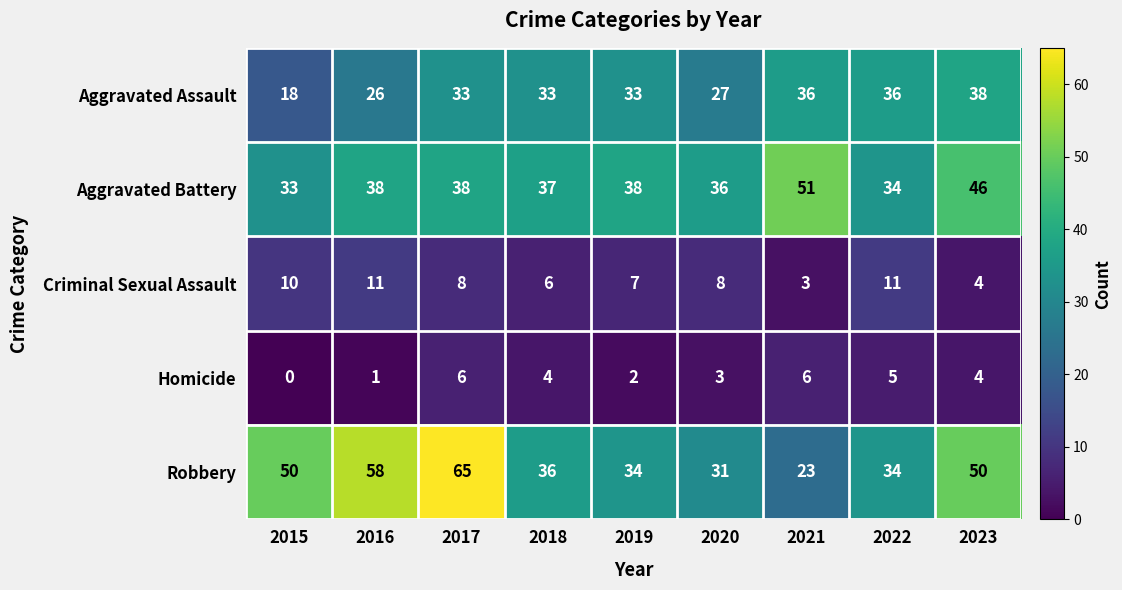

How many categories are shown in the chart?

9